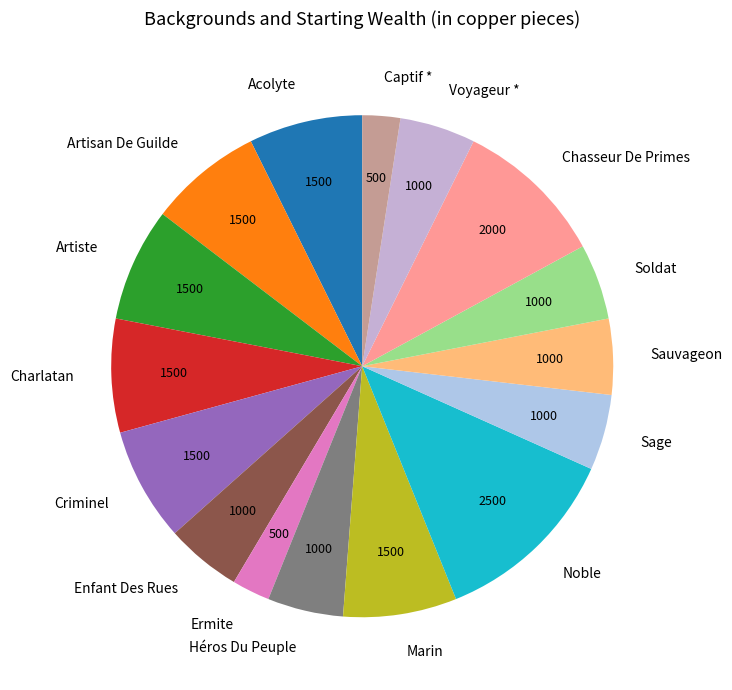

The Artiste slice represents 1% of the pie. True or false?

False